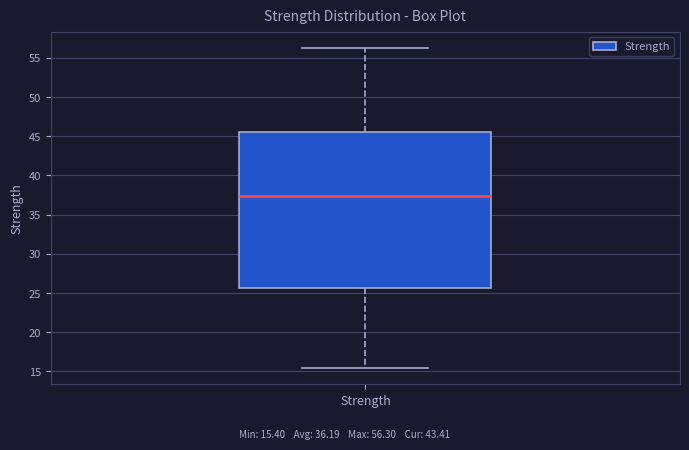

Transcribe this box plot: give where the median line is, the range the box spans, and where the two whiskers end, as read against the y-axis. The values are not printed on the chart, so give them approximately, as read against the axis.

median 37.5, box 25.5 to 45.5, whiskers 15.5 to 56.5